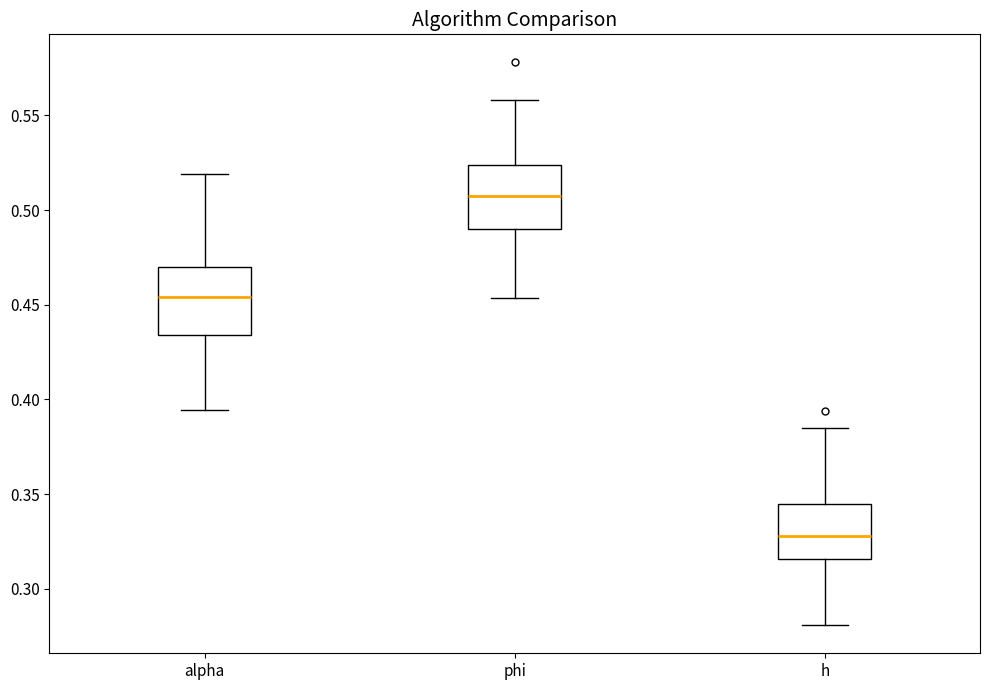

Reading left to right, read every box against the y-axis: the position of its median line, the range the box covers, and the ends of its whiskers. The values are not printed on the chart, so give them approximately, as read against the axis.

alpha: median 0.455, box 0.435 to 0.470, whiskers 0.395 to 0.520
phi: median 0.510, box 0.490 to 0.525, whiskers 0.455 to 0.560
h: median 0.330, box 0.315 to 0.345, whiskers 0.280 to 0.385